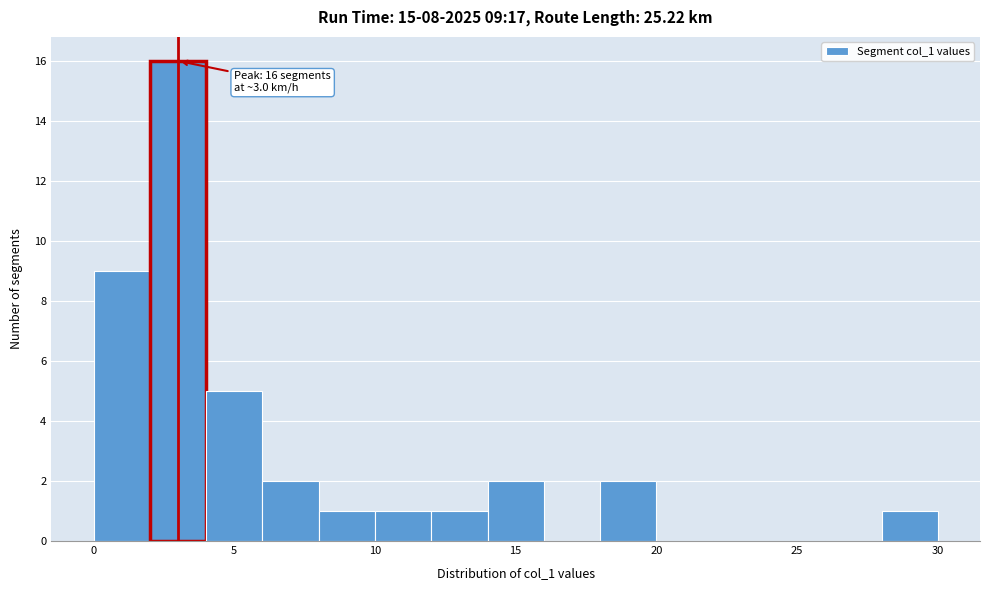

Over which range of the x-axis is the bar tallest?

2 to 4